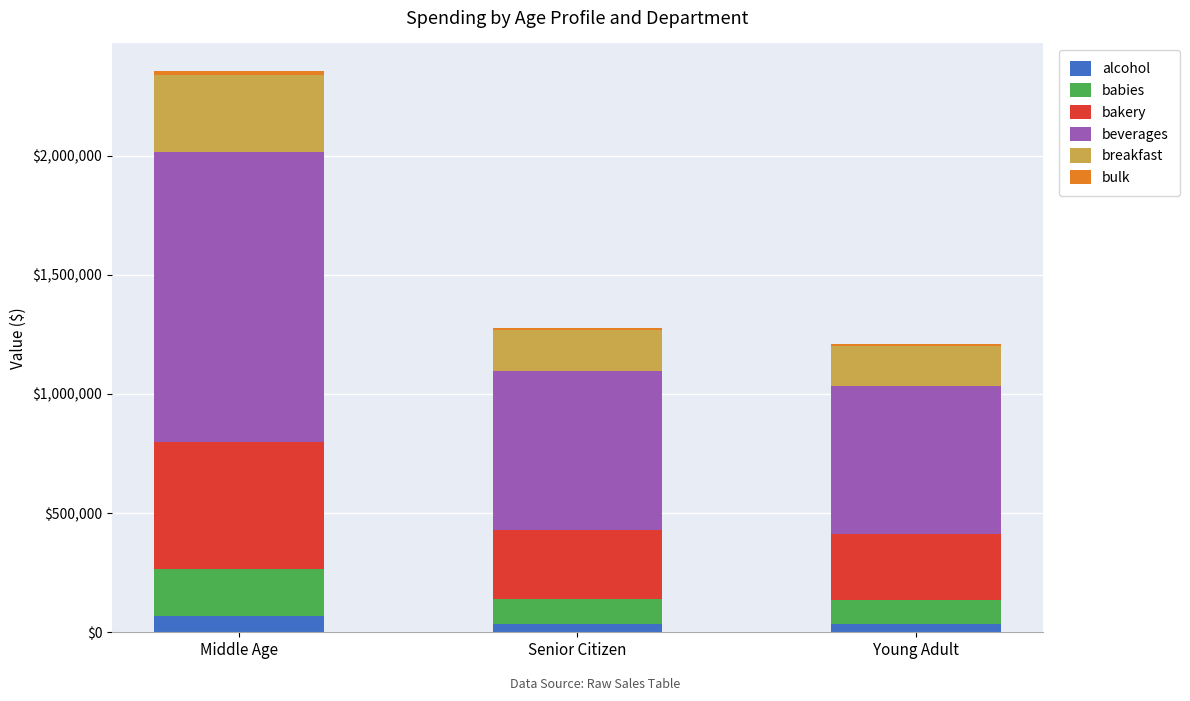

What is the maximum value for alcohol?

67534